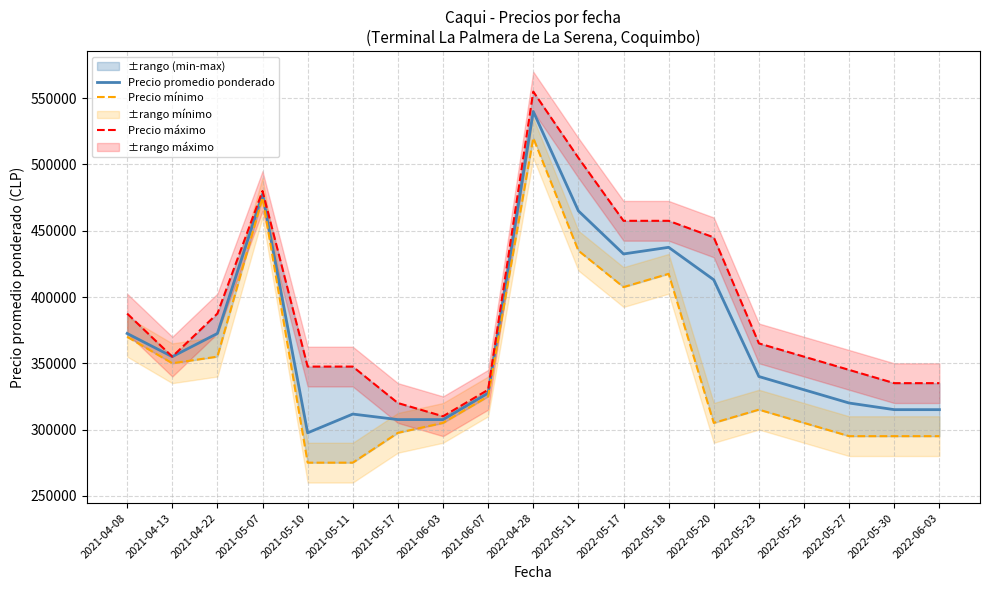

Rank the categories by Precio mínimo value from lowest to highest.

2021-05-10, 2021-05-11, 2022-05-27, 2022-05-30, 2022-06-03, 2021-05-17, 2021-06-03, 2022-05-20, 2022-05-25, 2022-05-23, 2021-06-07, 2021-04-13, 2021-04-22, 2021-04-08, 2022-05-17, 2022-05-18, 2022-05-11, 2021-05-07, 2022-04-28